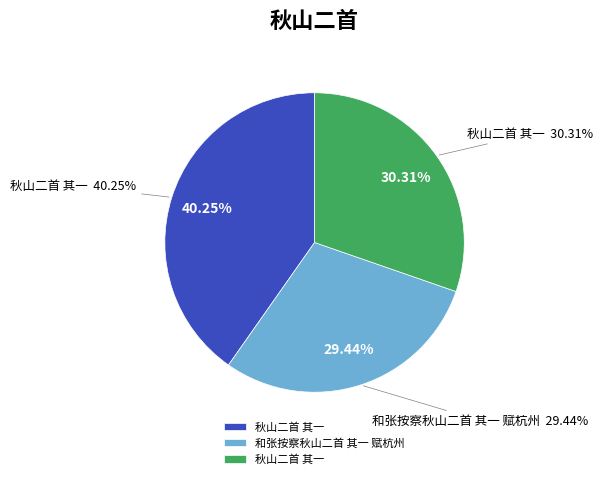

The 秋山二首 其一 slice represents 40% of the pie. True or false?

True